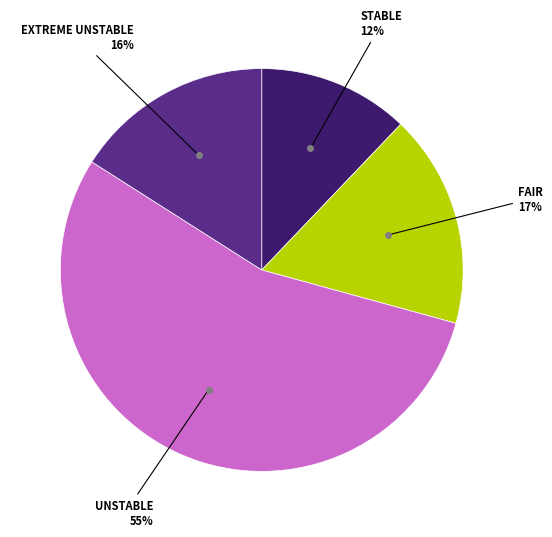

To the nearest percent, what is the average slice percentage?

25%